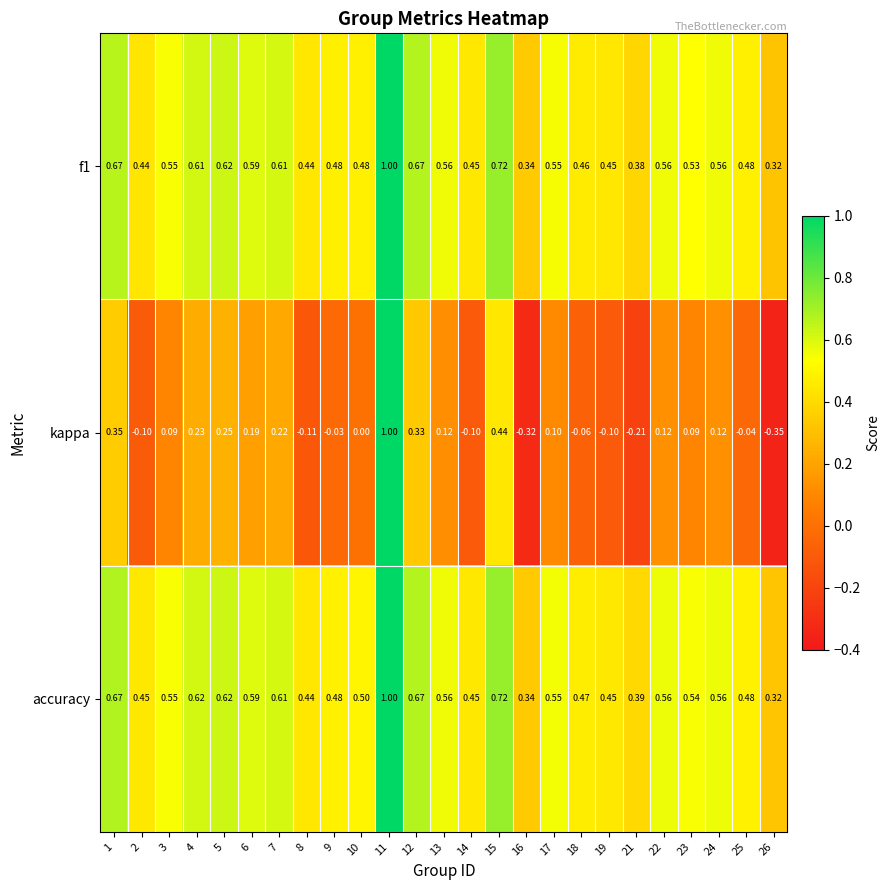

What is the greatest value displayed?

1.0